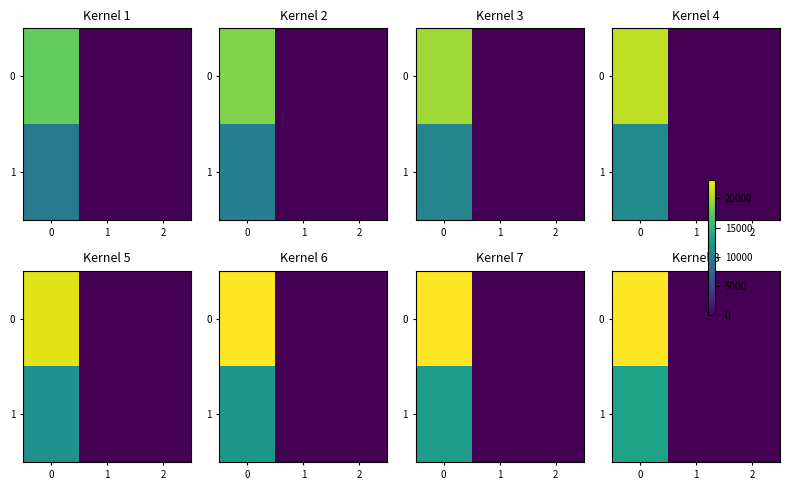

What is the total value across all series at 0?

38761.9